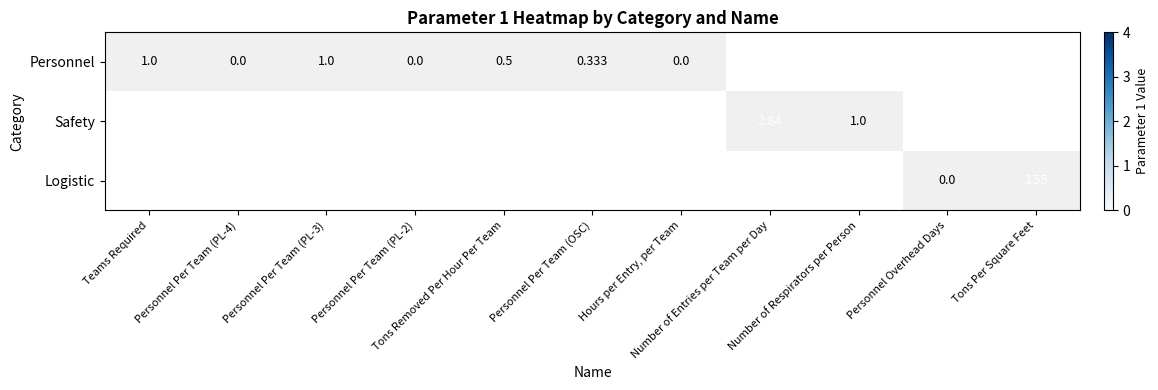

Which has a higher value, Personnel Per Team (PL-3) or Number of Entries per Team per Day?

Number of Entries per Team per Day